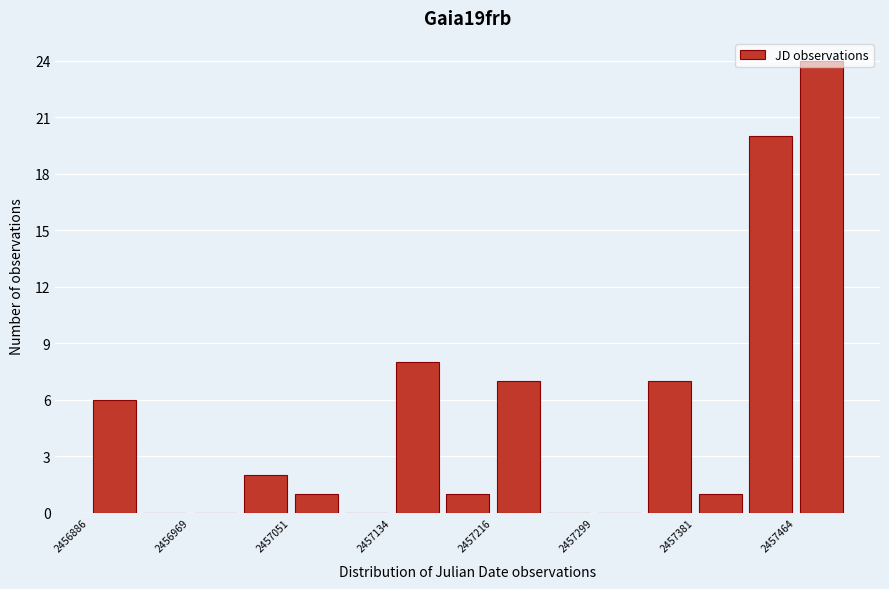

How tall is the bar that spans 2457220 to 2457260 on the x-axis? Neither the bar edges nor the heights are printed on the chart, so give them approximately, as read against the axes.

7